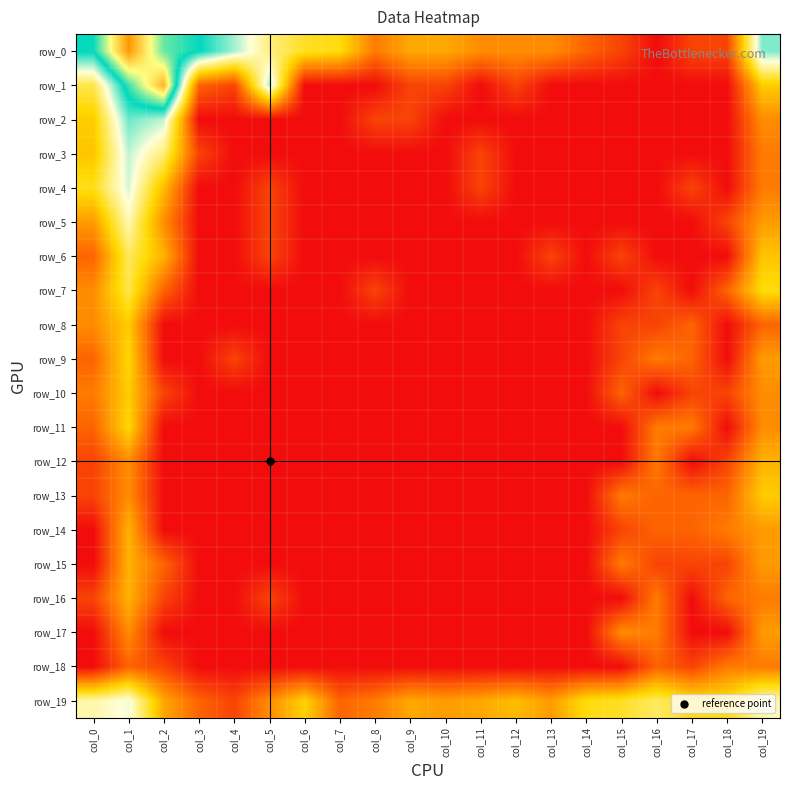

Rank the series at col_3 from highest to lowest value.

row_0, row_1, row_19, row_3, row_2, row_4, row_5, row_6, row_7, row_8, row_9, row_10, row_11, row_12, row_13, row_14, row_15, row_16, row_17, row_18